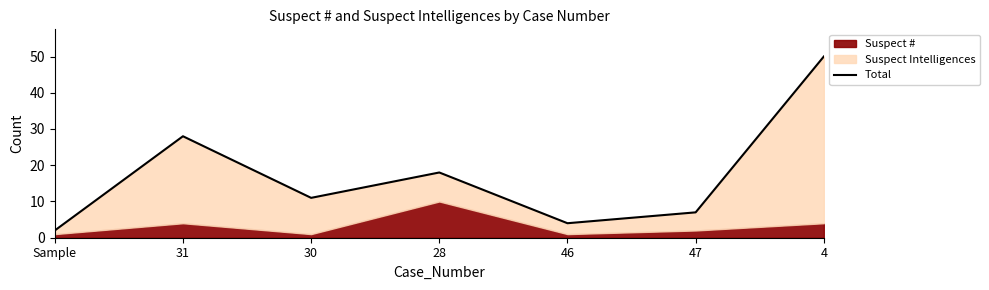

List the labels in order of value, largest first.

4, 31, 28, 30, 47, 46, Sample